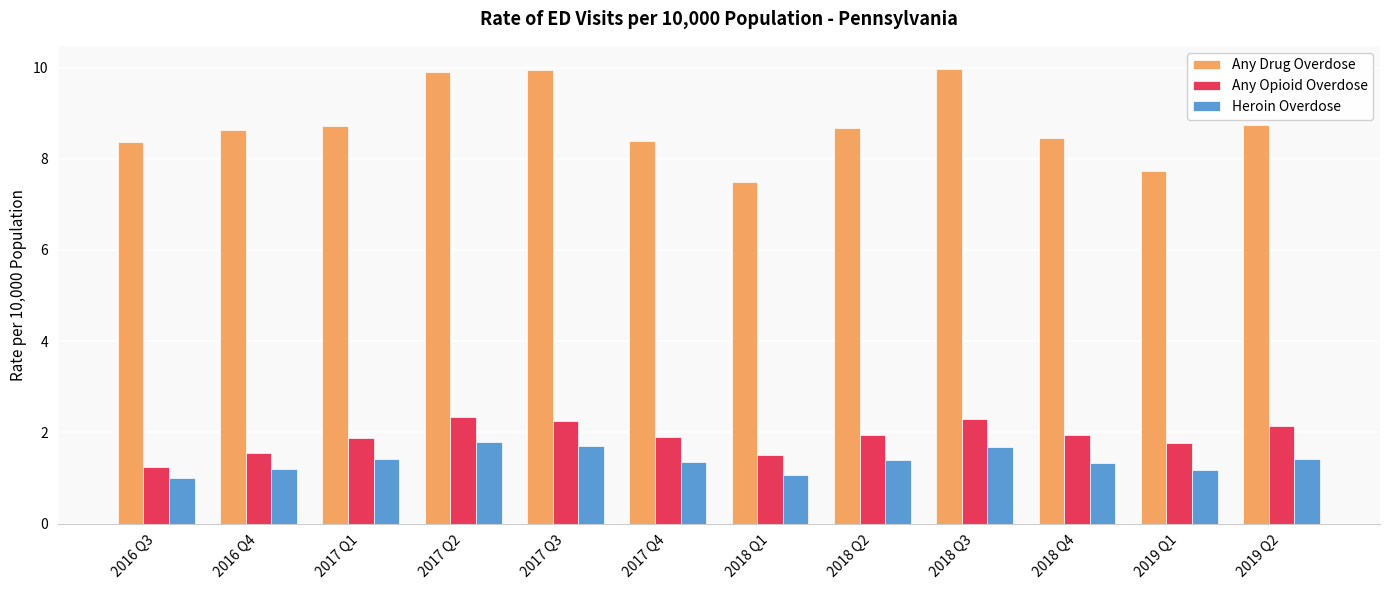

At how many categories does at least one series exceed 3?

12